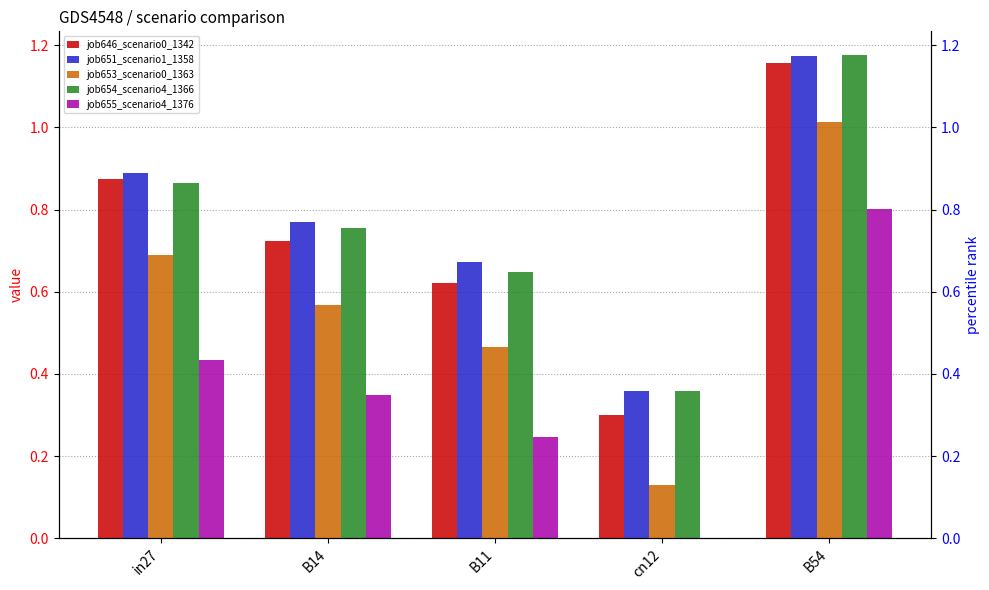

Where is job655_scenario4_1376 nearest to the value 0?

cn12